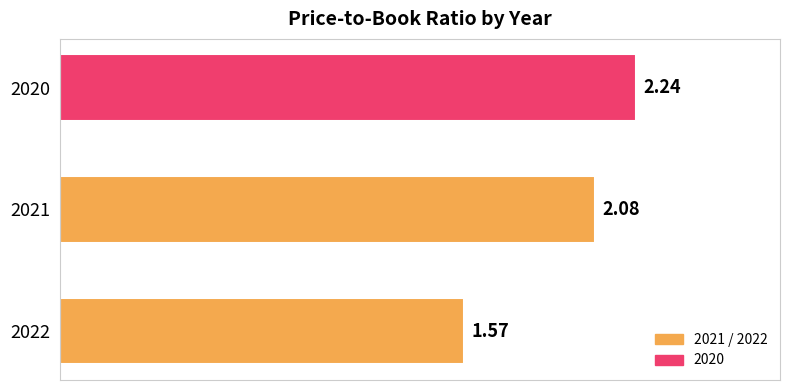

Approximately how many times larger is the value at 2021 compared to 2020?

0.9